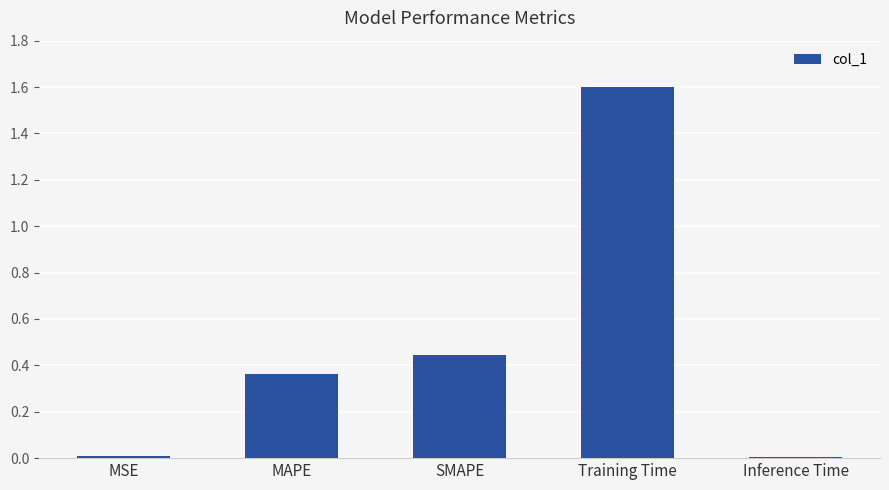

What is the label of the 3rd bar from the right?

SMAPE